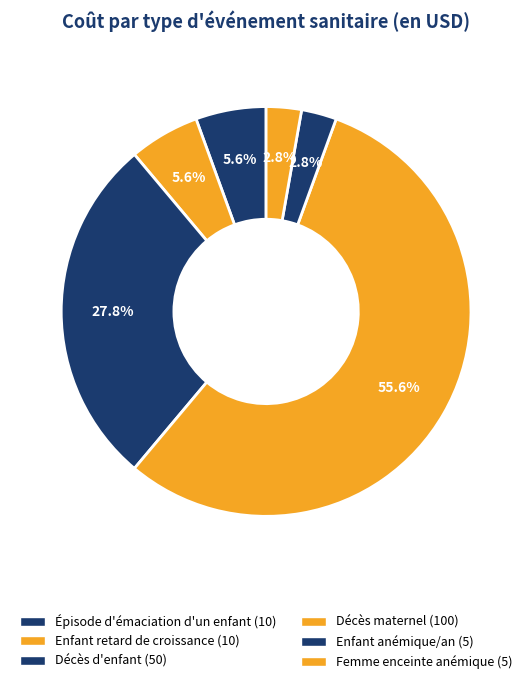

What is the smallest slice in the pie chart?

Enfant anémique (par an)